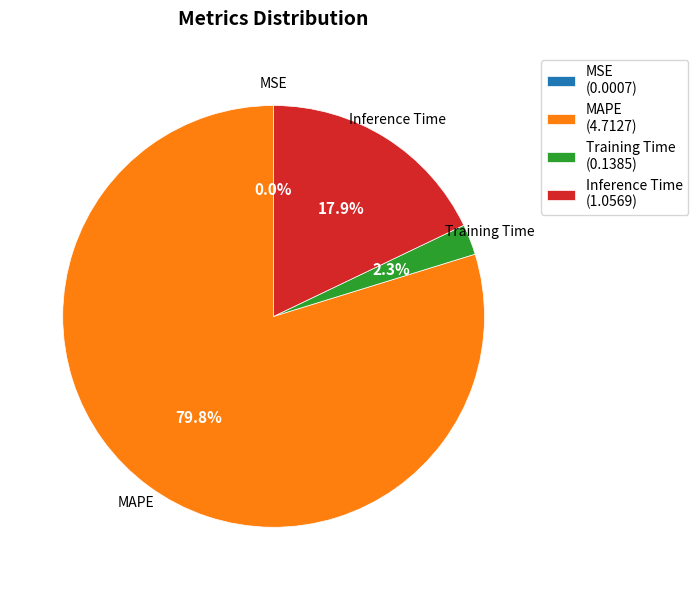

What percentage do Training Time (0.1385) and MAPE (4.7127) together represent?

82.1%